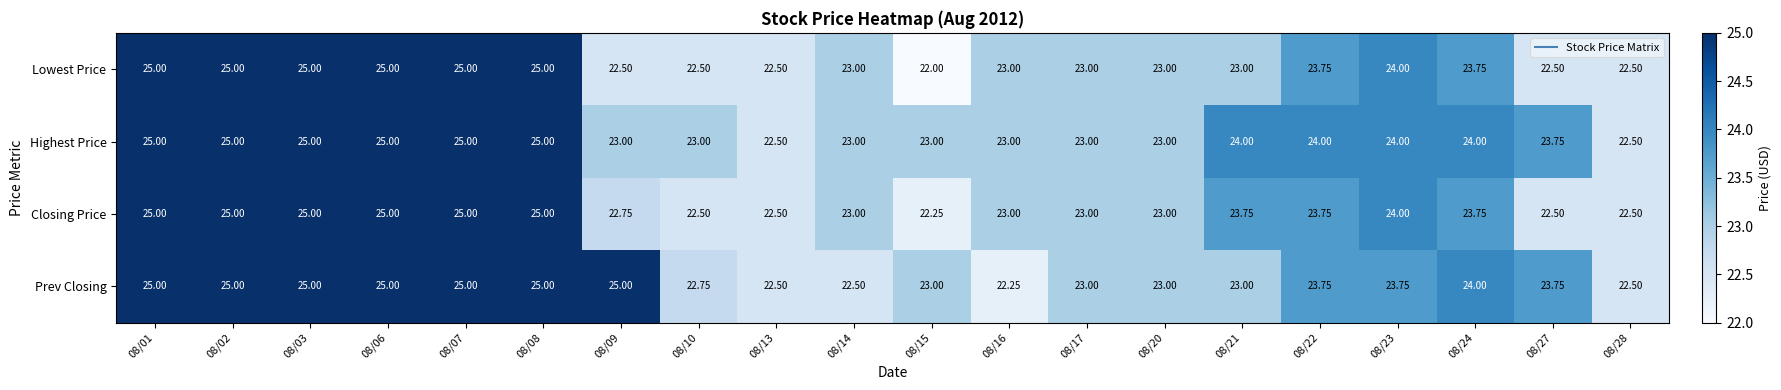

Which series has the largest range (max minus min)?

Lowest Price